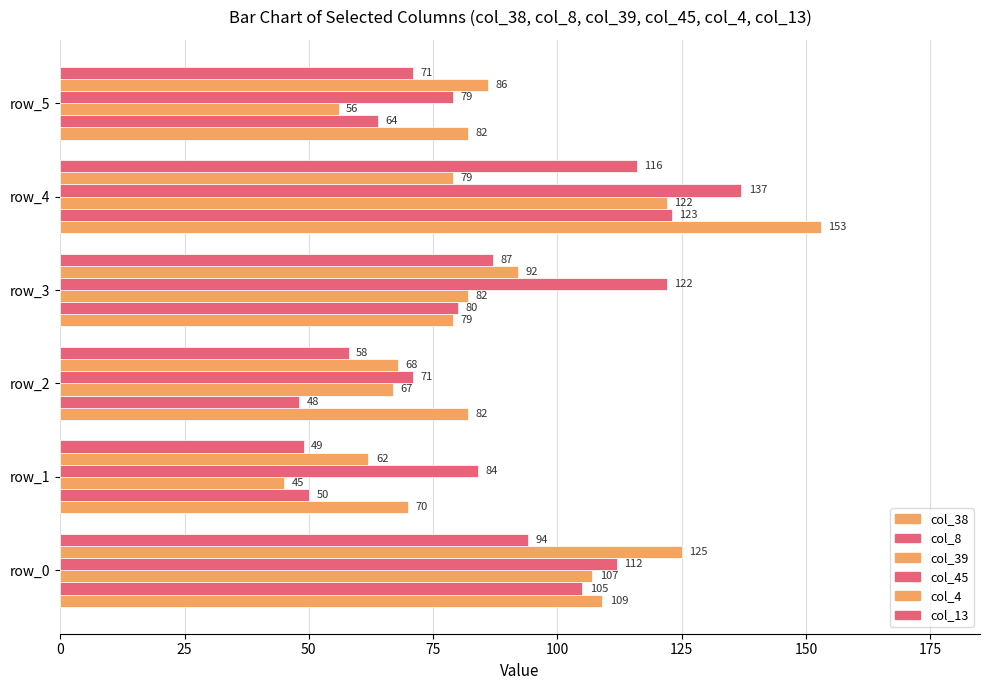

How many values in the col_39 series are below 82?

3